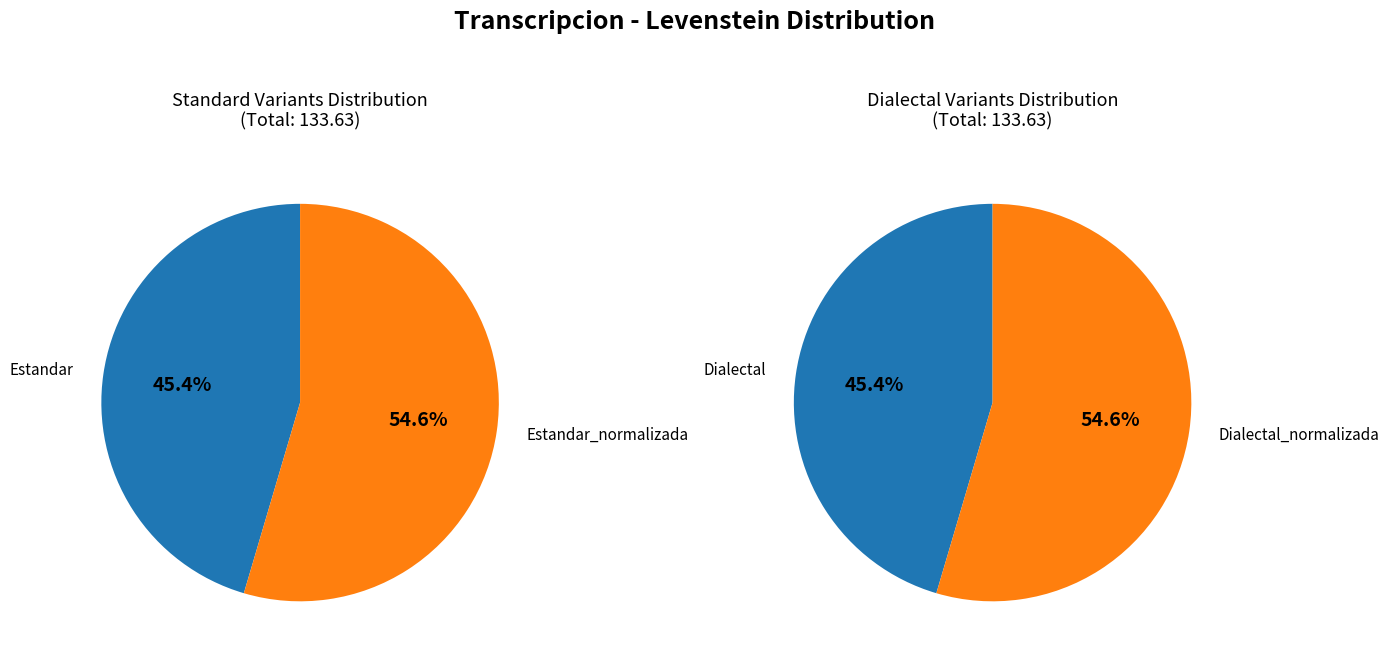

Does Dialectal represent more than half of the total?

No